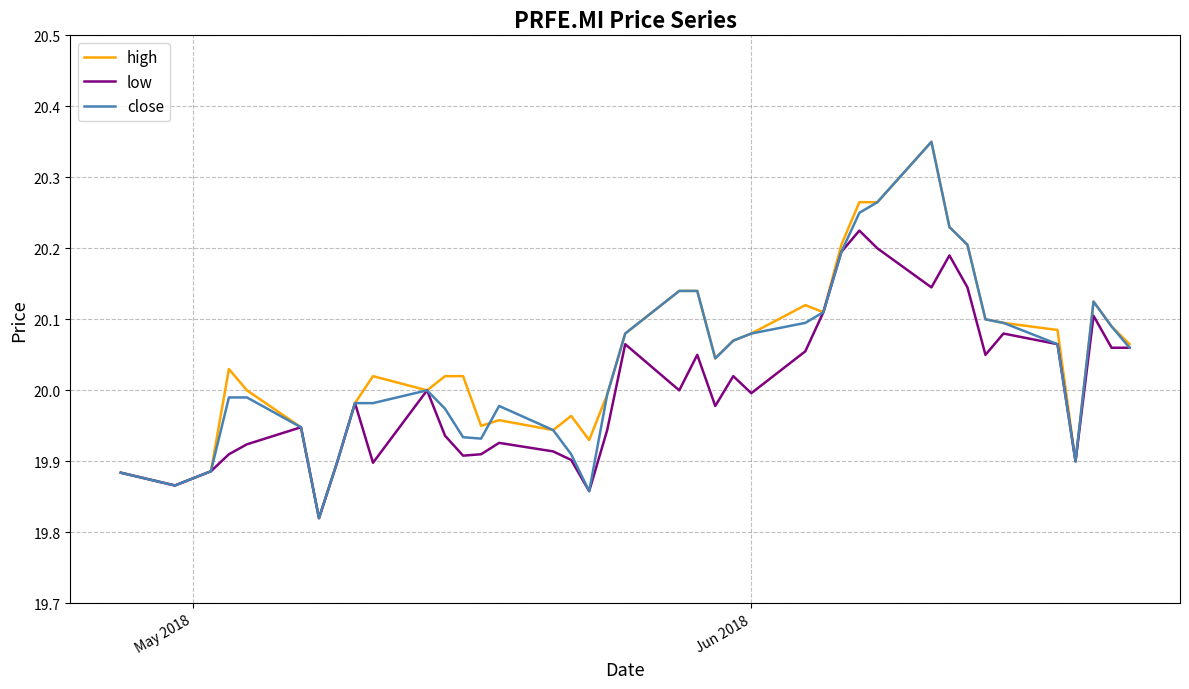

Is this an area chart (filled region under the line)?

No